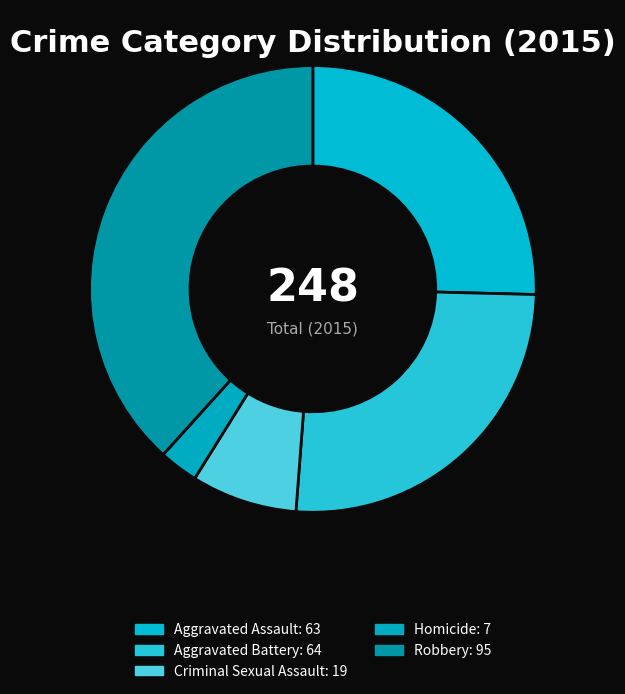

Which slice is the largest?

Robbery